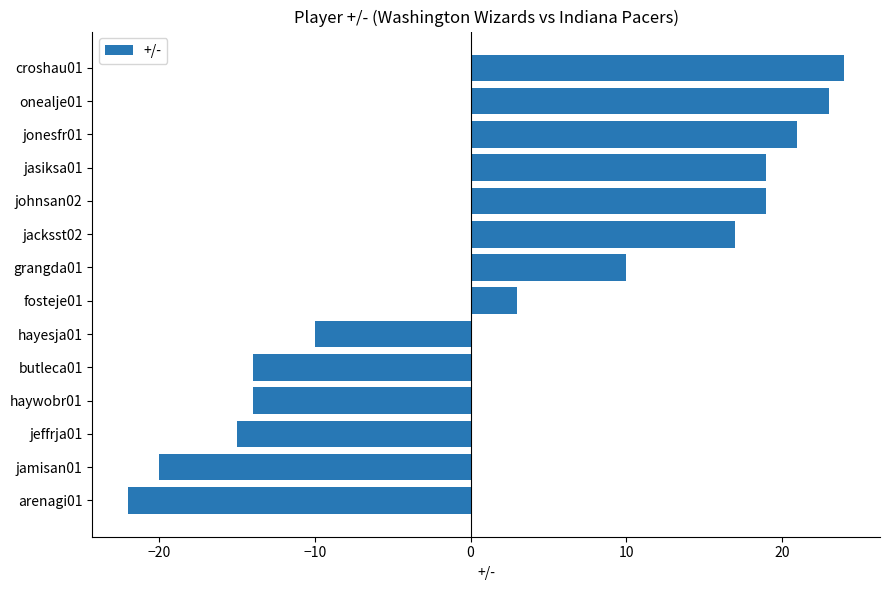

What is the greatest value displayed?

24